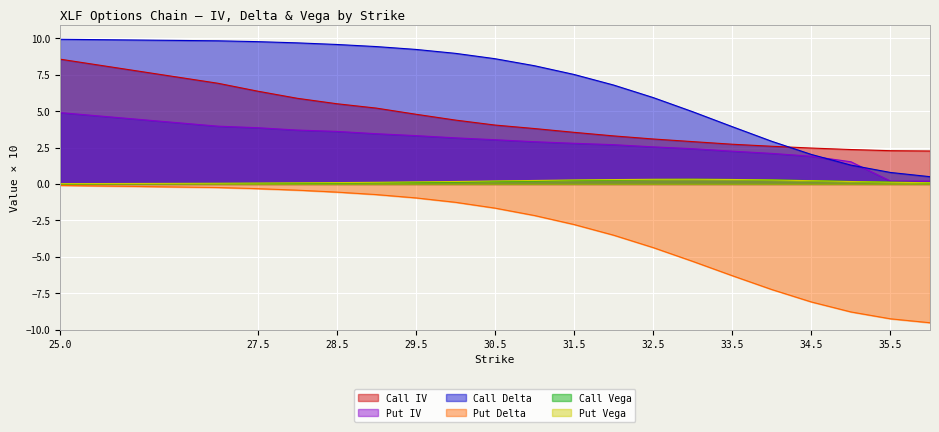

How many lines are shown in the chart?

6